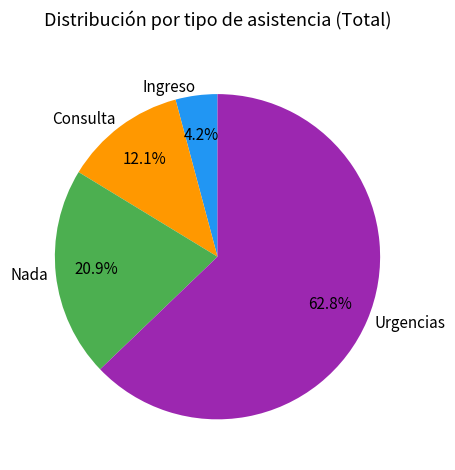

Between Urgencias and Ingreso, which is larger?

Urgencias